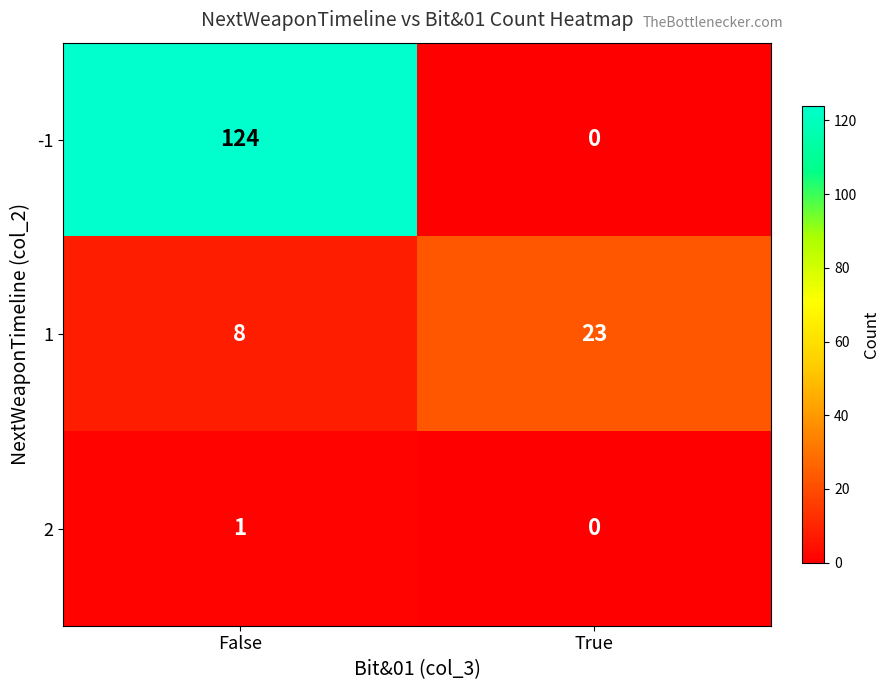

What is the difference between the -1 values at True and False?

124